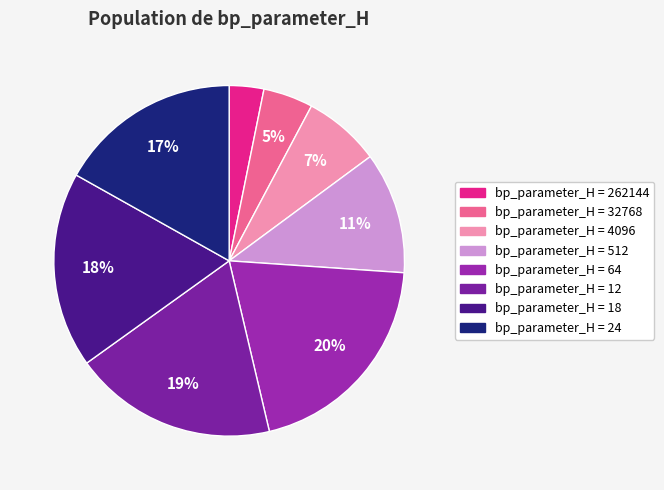

Rank the categories by value from highest to lowest.

64, 12, 18, 24, 512, 4096, 32768, 262144